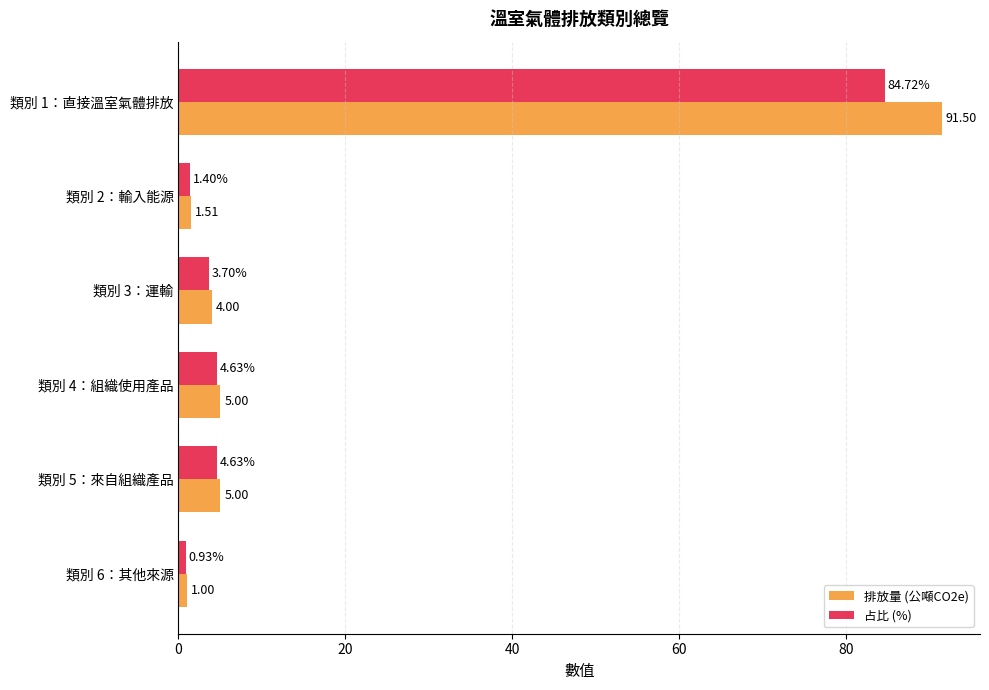

How many data points does each series have?

6